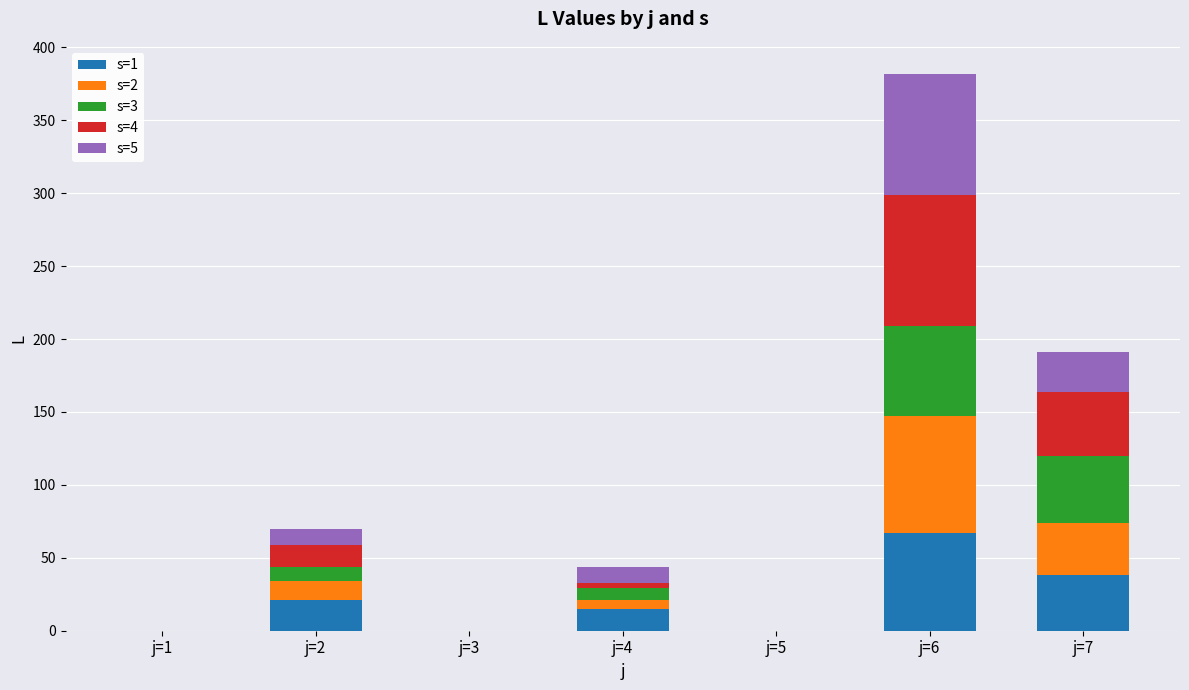

Which category has the highest value in the s=1 series?

j=6